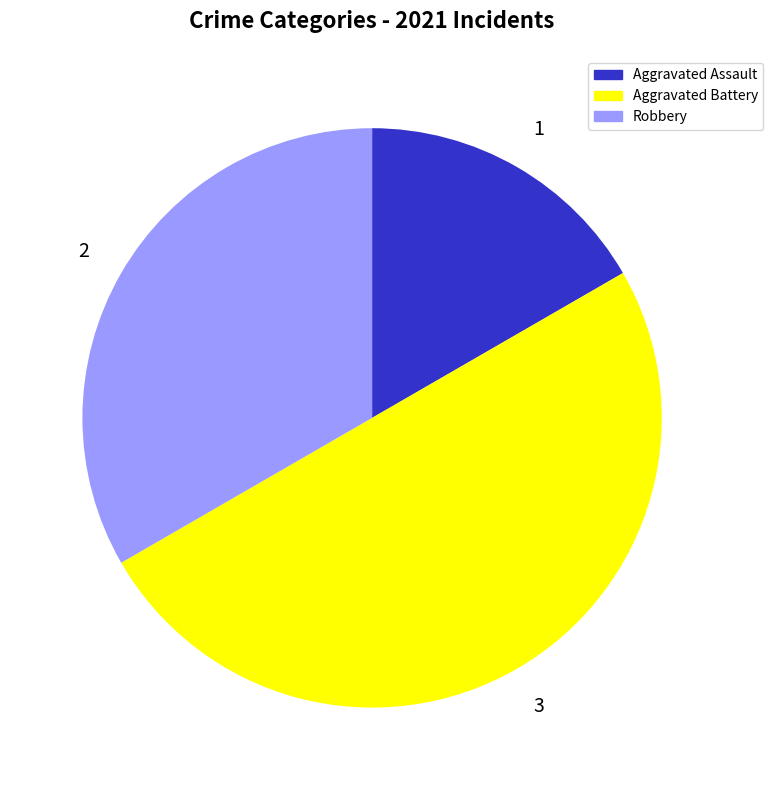

Do Aggravated Assault and Aggravated Battery together represent more than half of the pie?

Yes